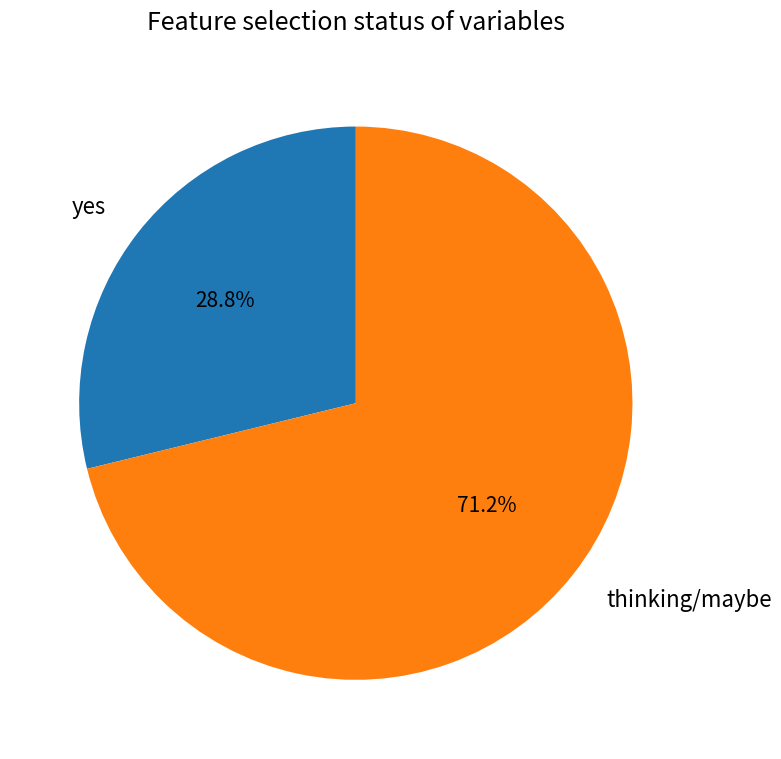

What is the ratio of the value at thinking/maybe to the value at yes?

2.5